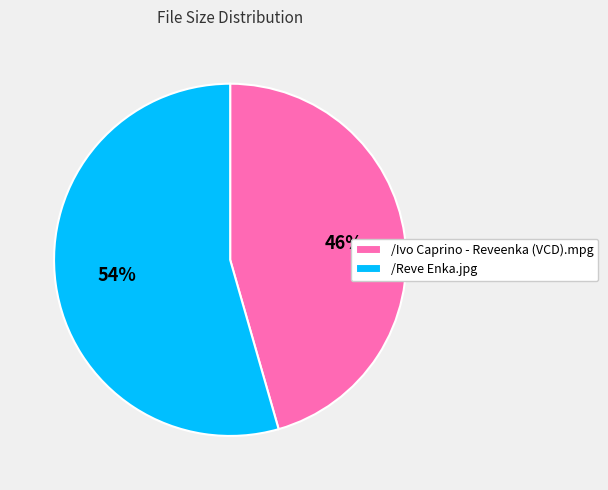

How many segments does this pie chart have?

2